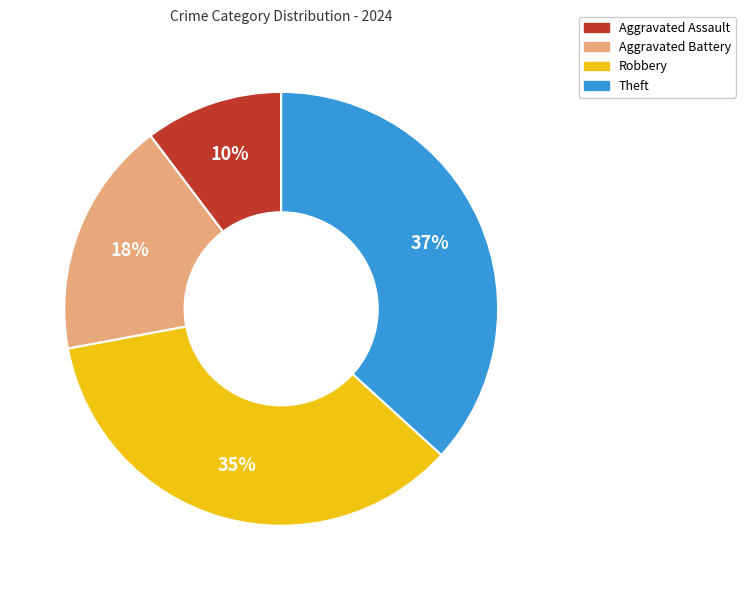

What is the largest slice in the pie chart?

Theft